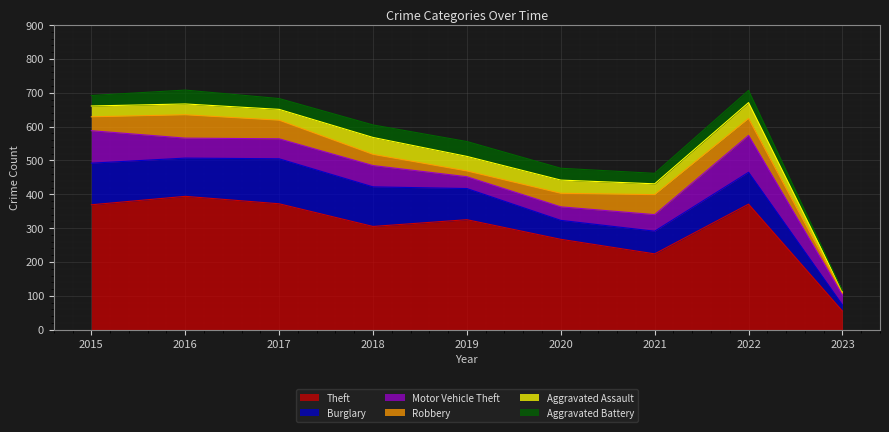

What are all the series names shown in the legend?

Theft, Burglary, Motor Vehicle Theft, Robbery, Aggravated Assault, Aggravated Battery